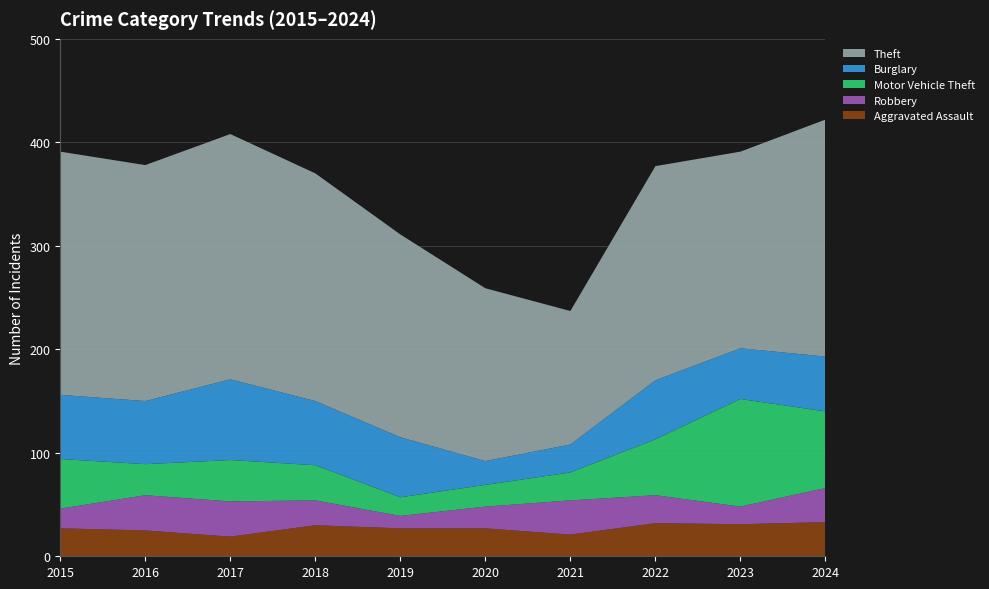

Reading left to right, extract all data points from this chart.

Aggravated Assault: 2015=27	2016=25	2017=19	2018=30	2019=27	2020=27	2021=21	2022=32	2023=31	2024=33
Robbery: 2015=19	2016=34	2017=34	2018=24	2019=12	2020=21	2021=33	2022=27	2023=17	2024=33
Motor Vehicle Theft: 2015=48	2016=30	2017=40	2018=34	2019=18	2020=21	2021=27	2022=54	2023=104	2024=74
Burglary: 2015=62	2016=61	2017=78	2018=62	2019=58	2020=23	2021=27	2022=57	2023=49	2024=53
Theft: 2015=235	2016=228	2017=237	2018=220	2019=196	2020=167	2021=129	2022=207	2023=190	2024=229